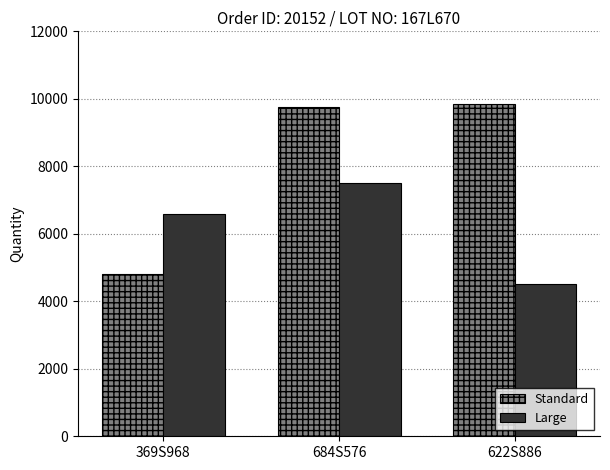

True or false: Large has a value of 2427 at 622S886.

False